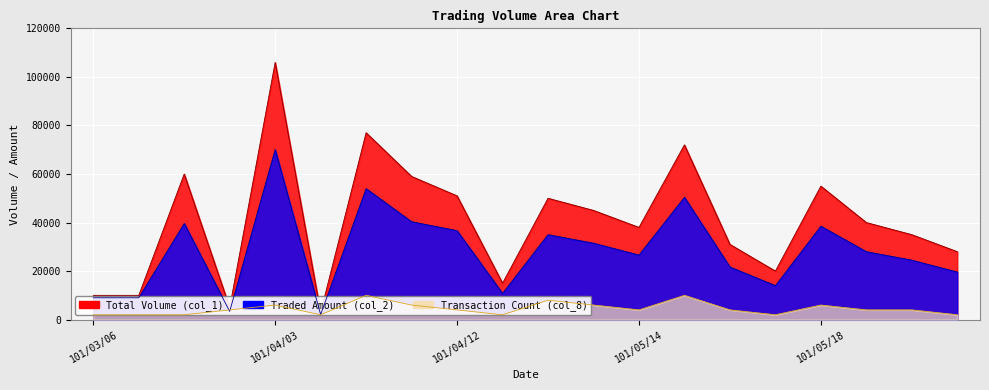

The value of Transaction Count (col_8) at 101/04/03 is 2354. True or false?

False